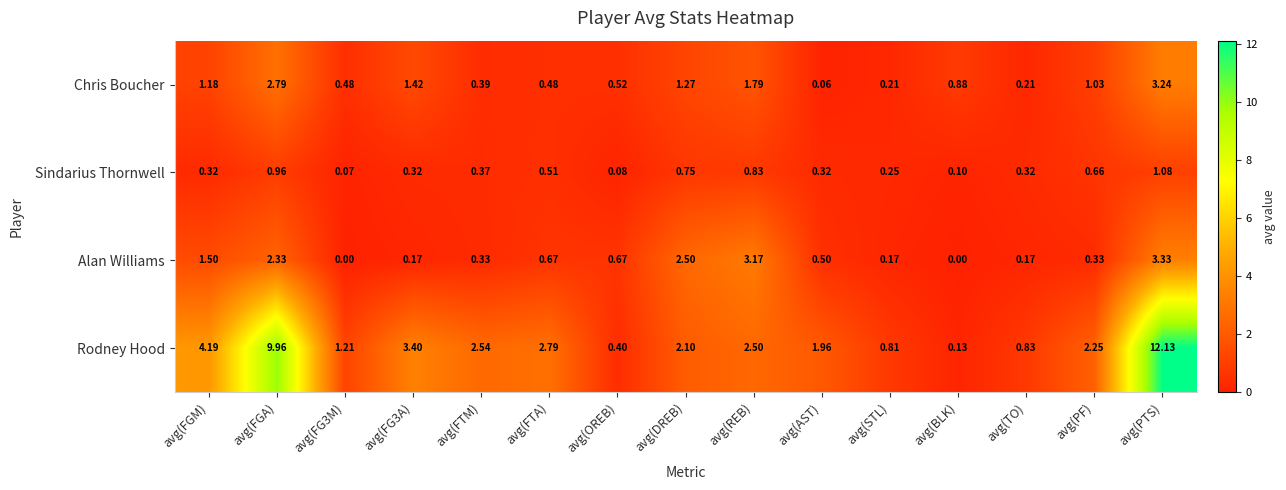

At which category does the chart reach its peak across all series?

avg(PTS)